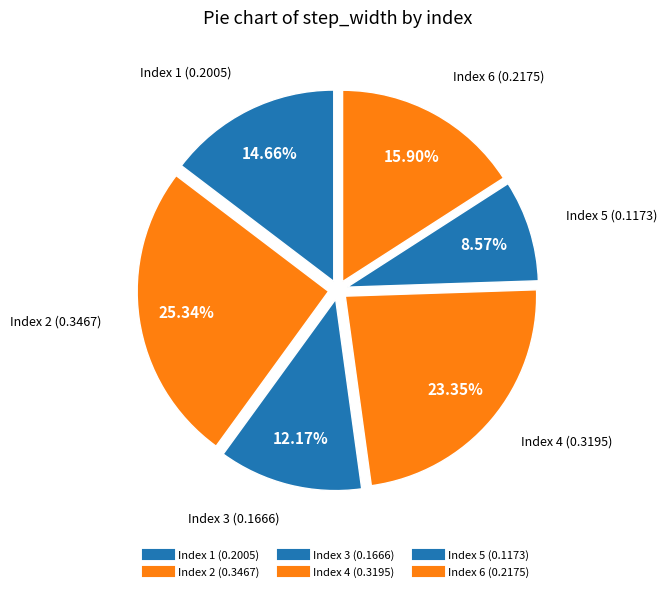

Count the number of slices in the pie.

6